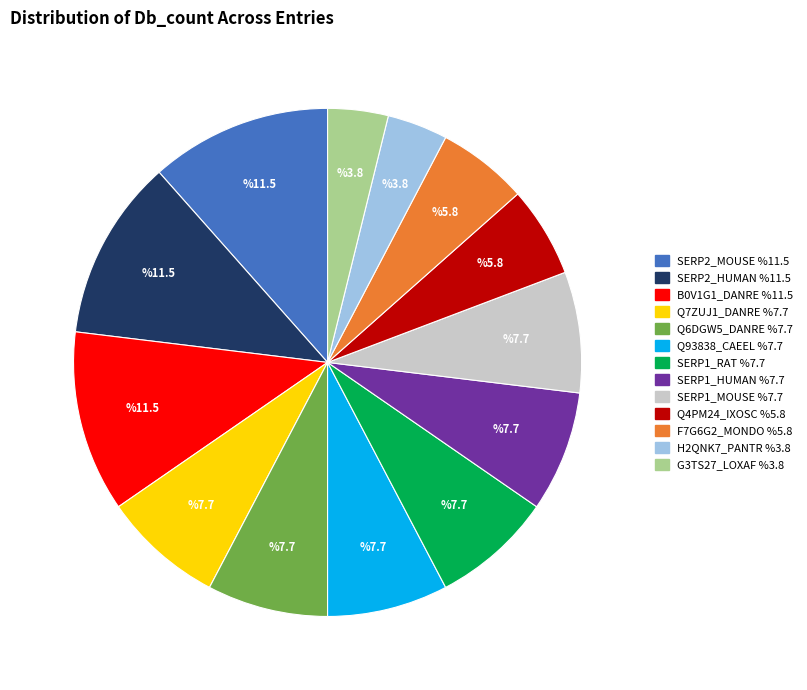

Between SERP1_RAT and G3TS27_LOXAF, which is larger?

SERP1_RAT